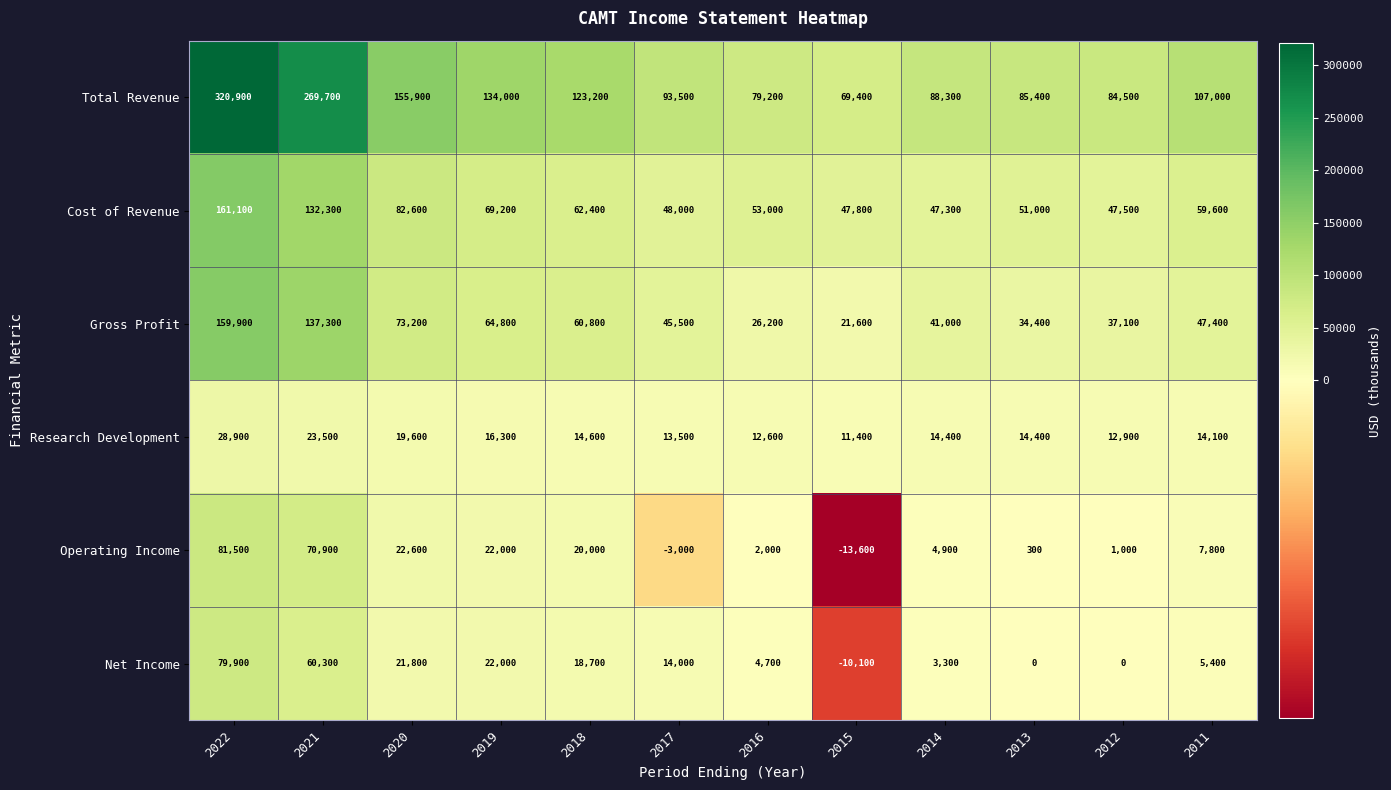

List the series in order of their peak value, lowest first.

Research Development, Net Income, Operating Income, Gross Profit, Cost of Revenue, Total Revenue